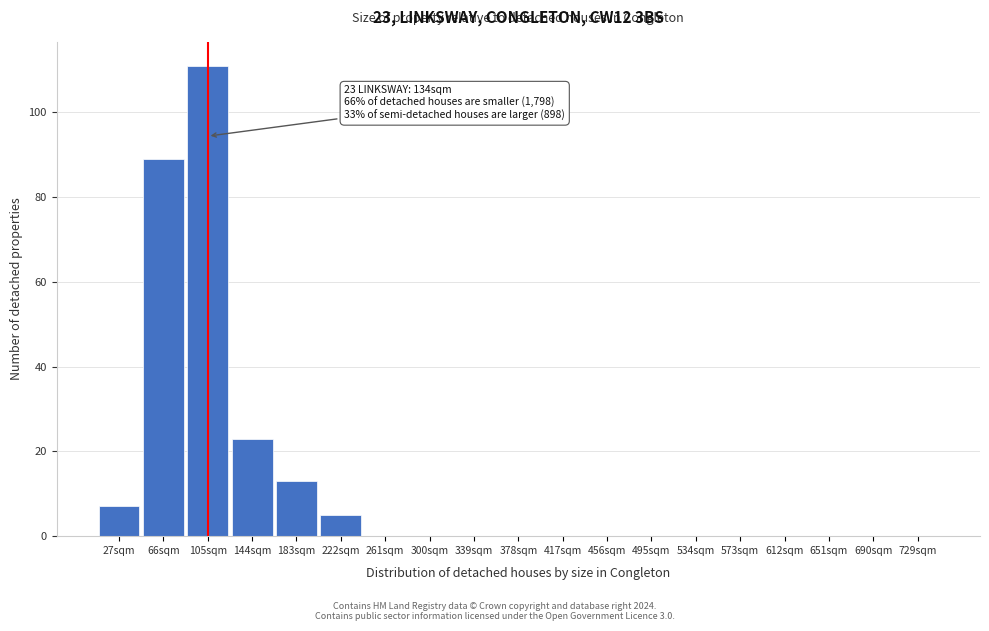

Reading left to right, list all the values displayed in this chart.

27sqm=7	66sqm=89	105sqm=111	144sqm=23	183sqm=13	222sqm=5	261sqm=0	300sqm=0	339sqm=0	378sqm=0	417sqm=0	456sqm=0	495sqm=0	534sqm=0	573sqm=0	612sqm=0	651sqm=0	690sqm=0	729sqm=0